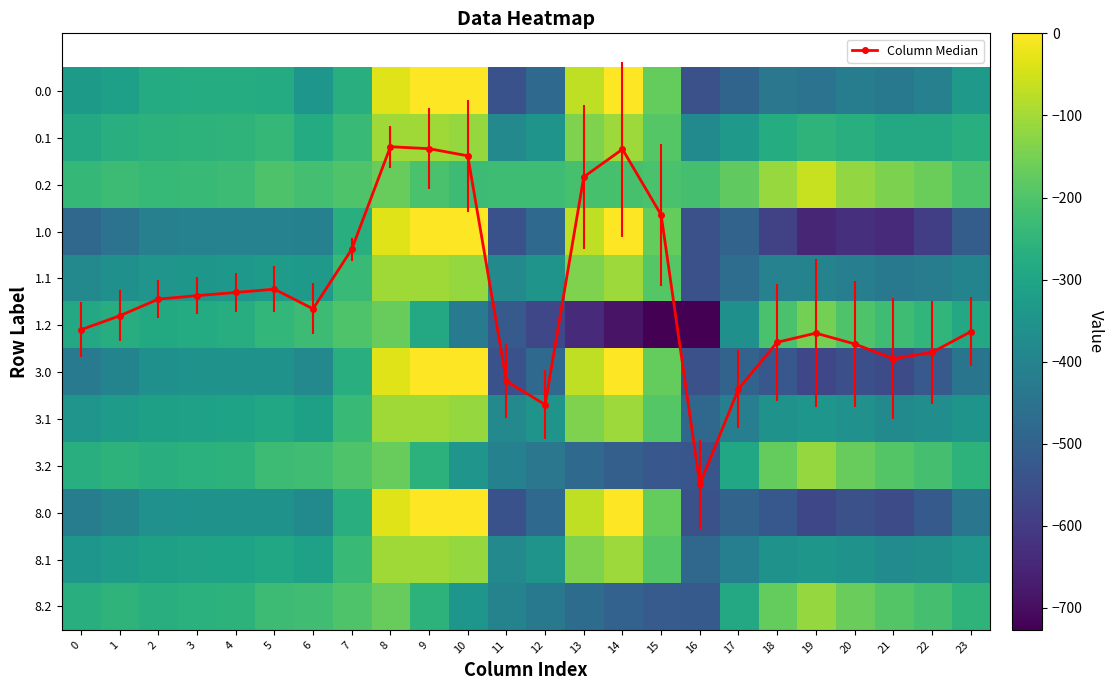

True or false: 0.1 has a value of -447.4 at 3.

False